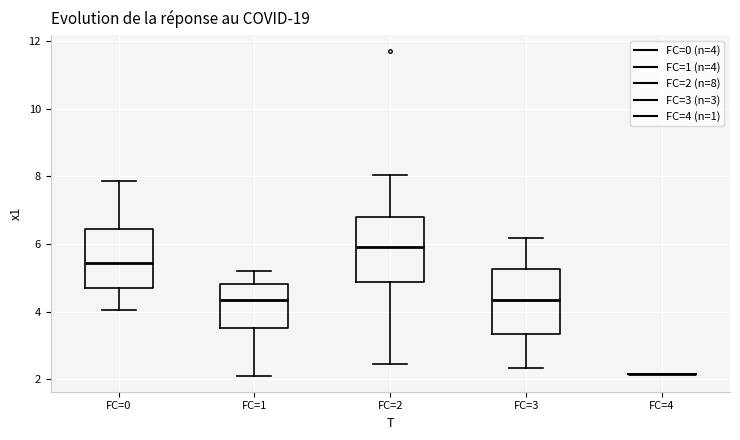

Where is the lower edge of the box for FC=2 on the y-axis? The values are not printed on the chart, so give them approximately, as read against the axis.

4.8